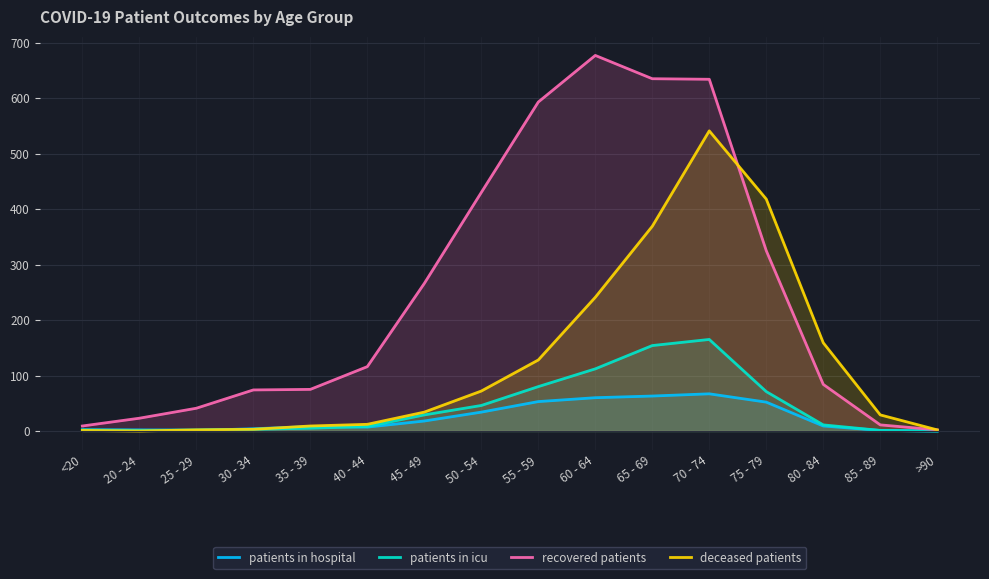

The value of patients in icu at 80 - 84 is 11. True or false?

True